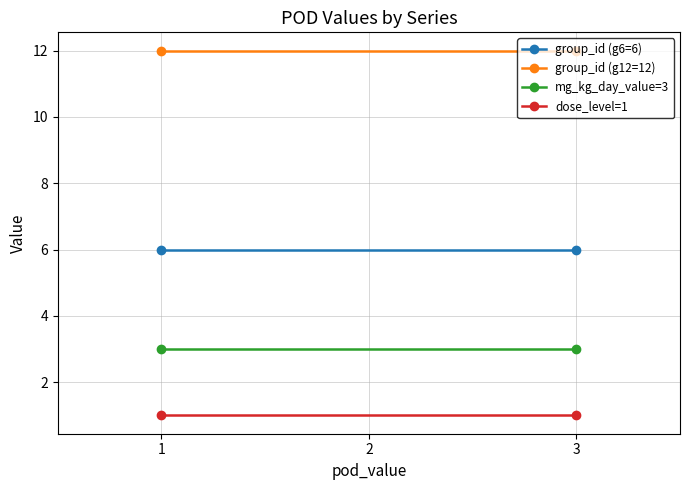

True or false: mg_kg_day_value=3 has a value of 1 at 1.

False